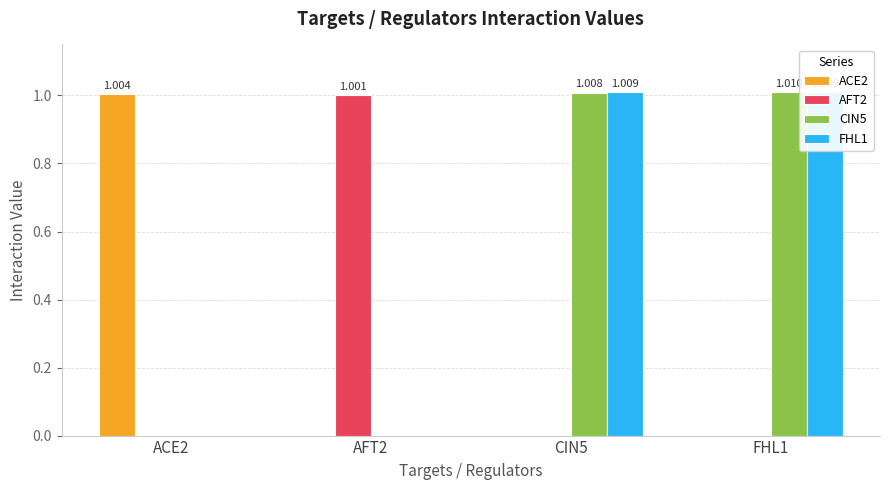

How many bars are there in total?

16